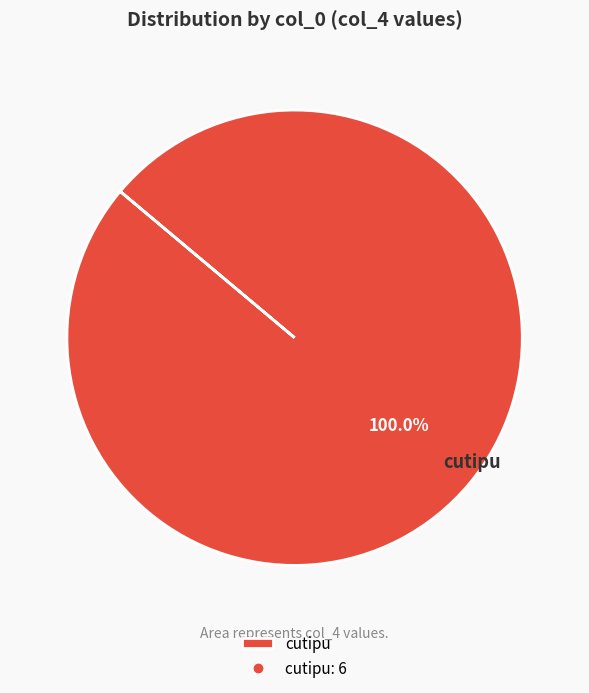

Which slice represents more than half of the pie?

cutipu